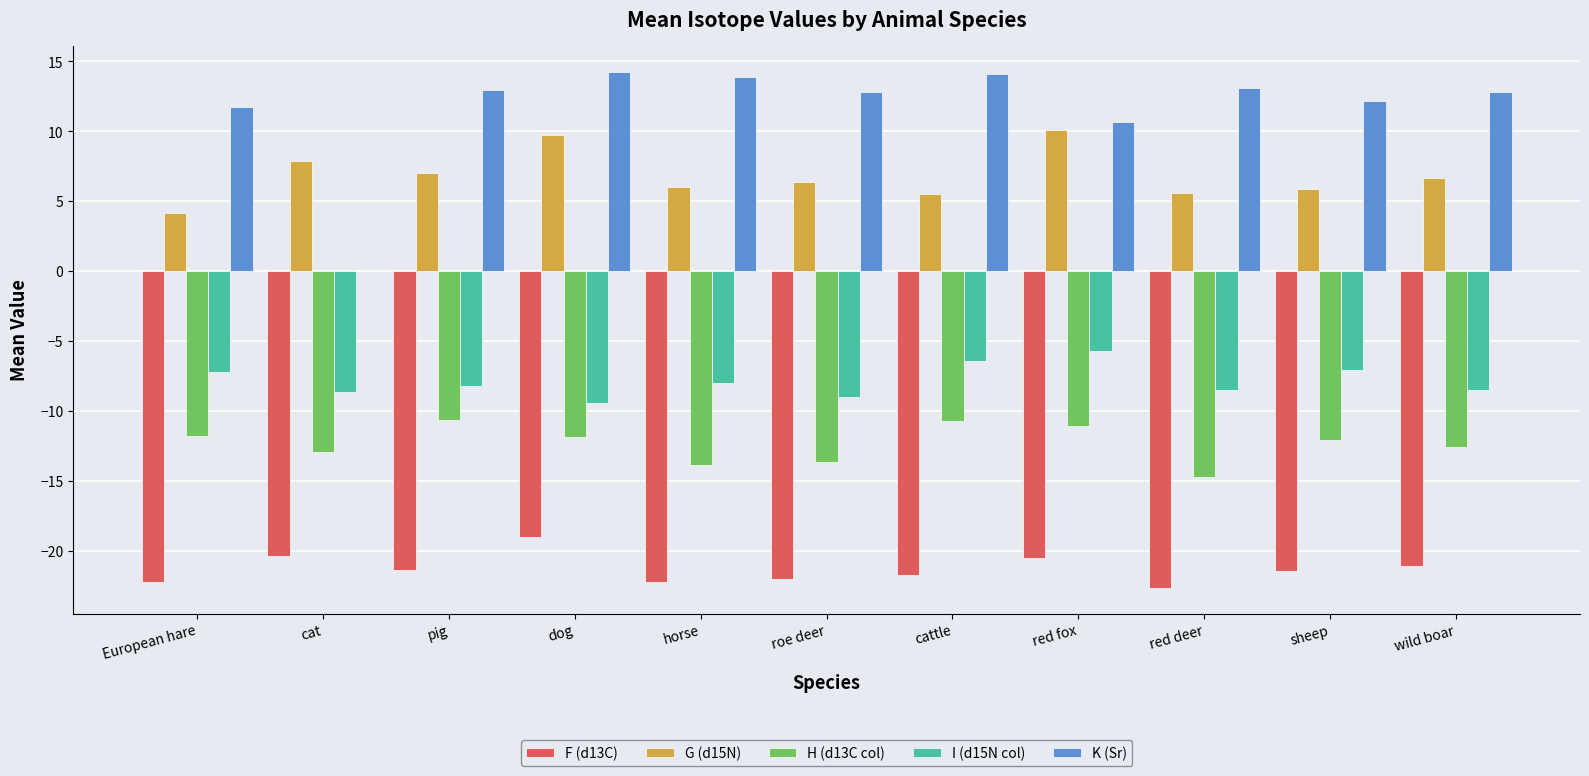

The H (d13C col) series shows -16.1 at pig. True or false?

False